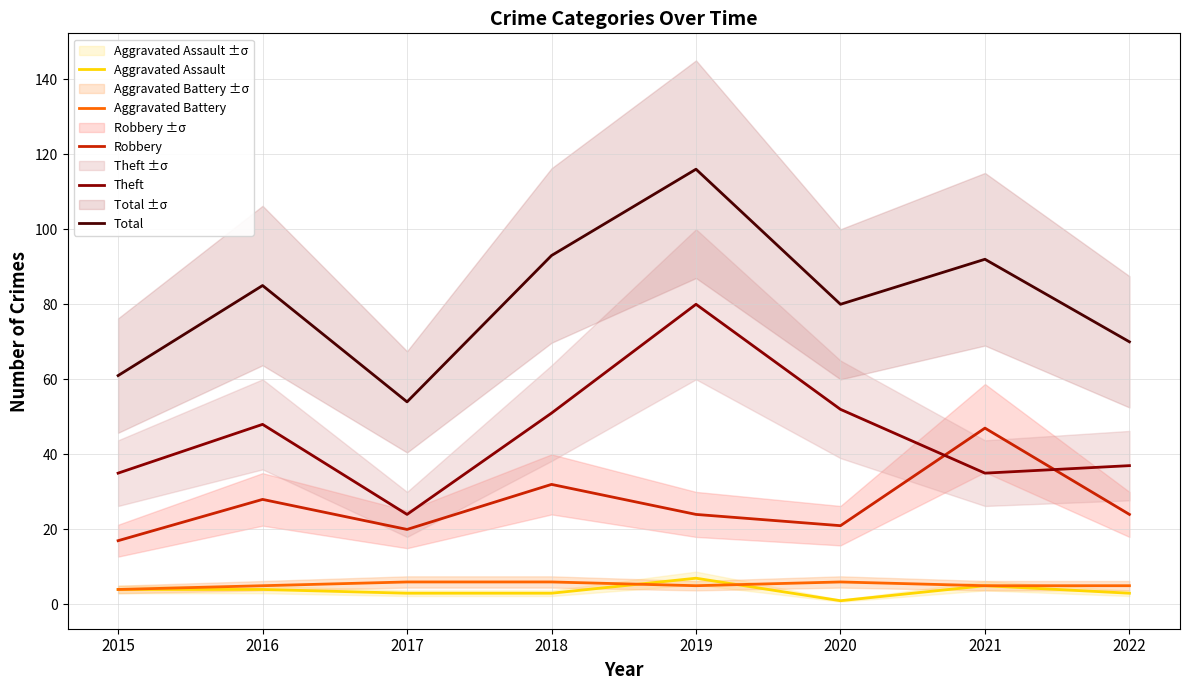

The value of Theft at 2016 is 48. True or false?

True